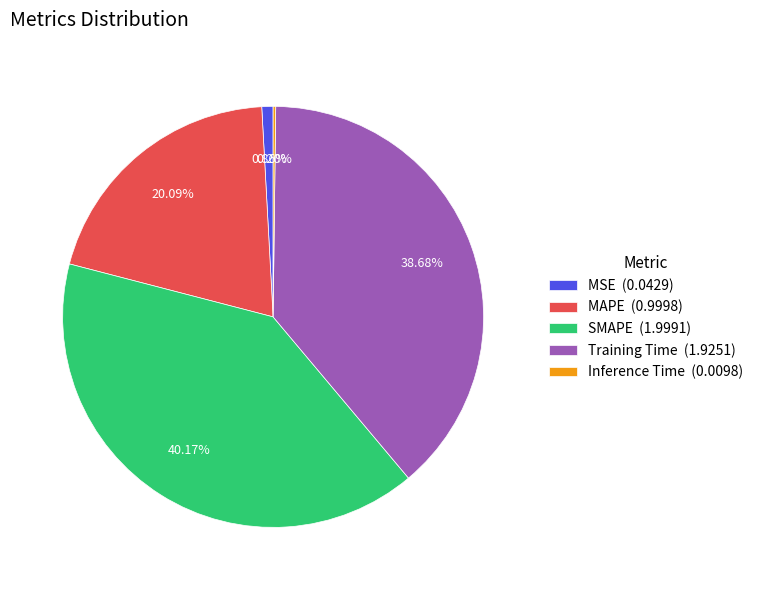

Is the sum of Training Time (1.9251) and MAPE (0.9998) greater than half?

Yes